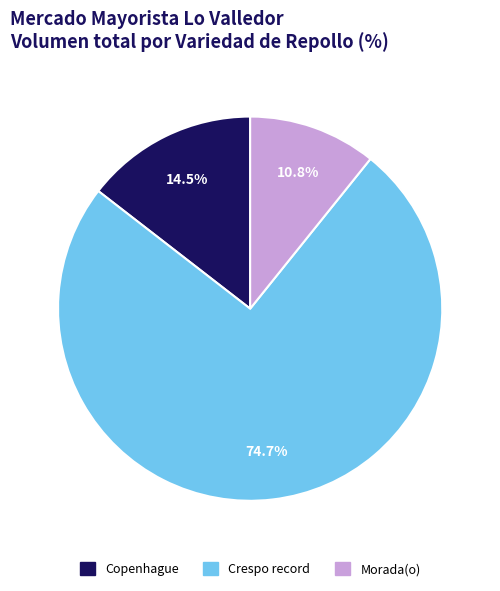

How many segments does this pie chart have?

3